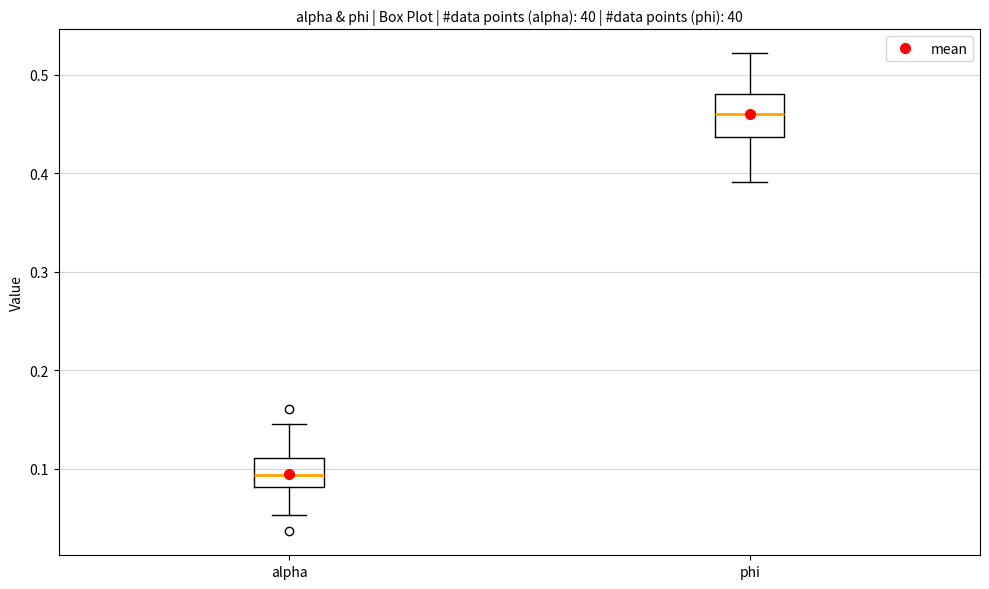

Reading left to right, transcribe this box plot: for each box, give where its median line is, the range the box spans, and where its two whiskers end, as read against the y-axis. The values are not printed on the chart, so give them approximately, as read against the axis.

alpha: median 0.09, box 0.08 to 0.11, whiskers 0.05 to 0.14
phi: median 0.46, box 0.44 to 0.48, whiskers 0.39 to 0.52